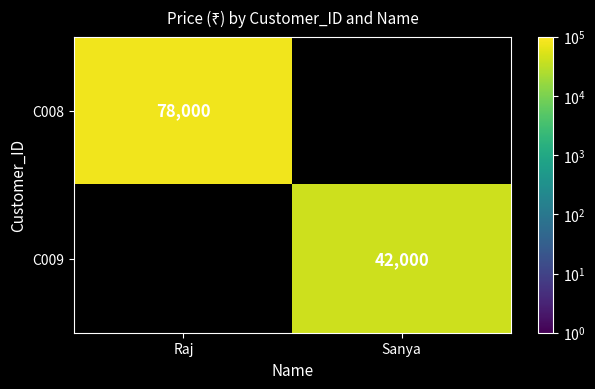

Is the value of C008 at Raj greater than the value of C009 at Sanya?

Yes